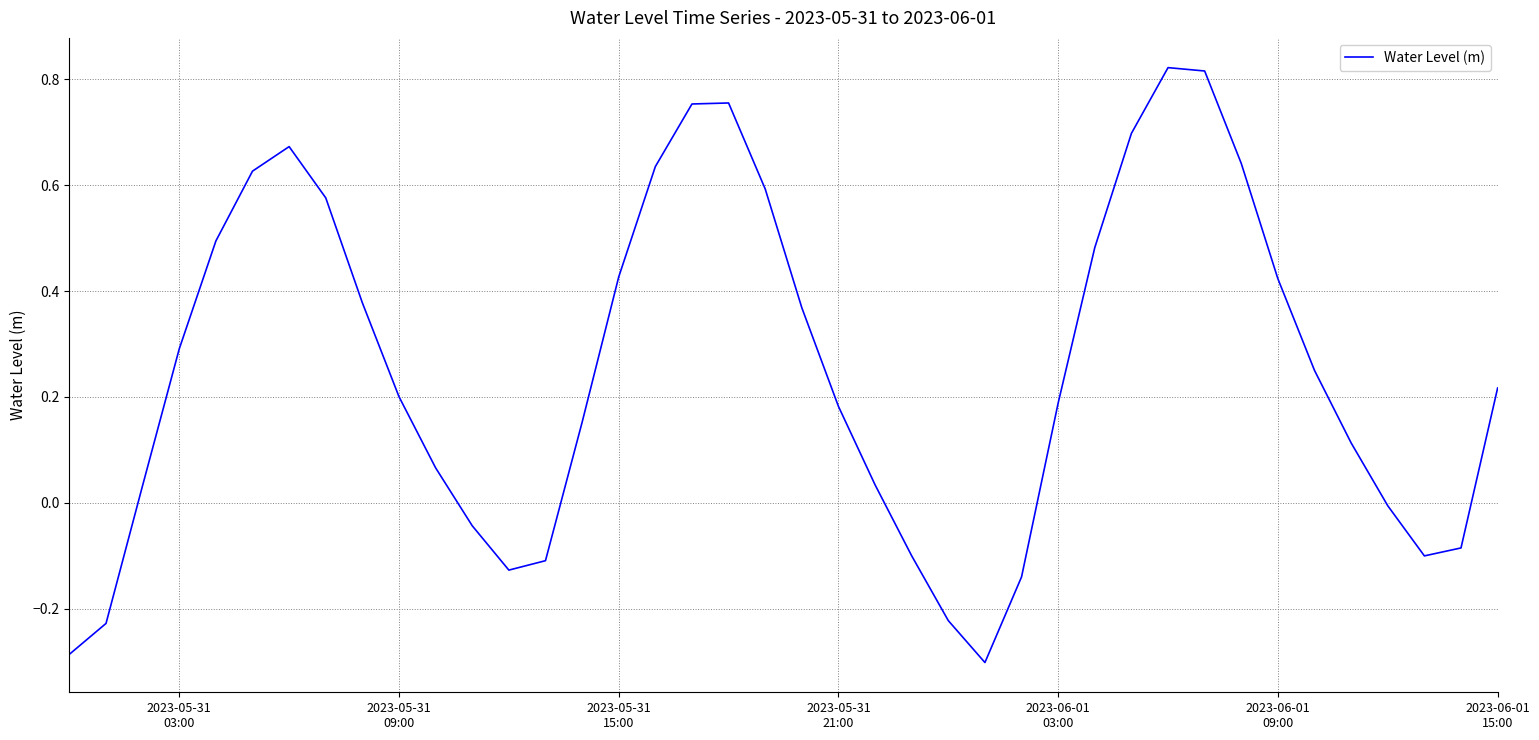

How many positive values are there?

28